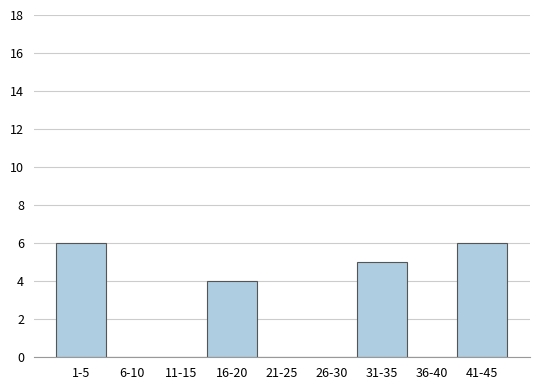

Reading left to right, what are all the values shown in this chart?

1-5=6	6-10=0	11-15=0	16-20=4	21-25=0	26-30=0	31-35=5	36-40=0	41-45=6